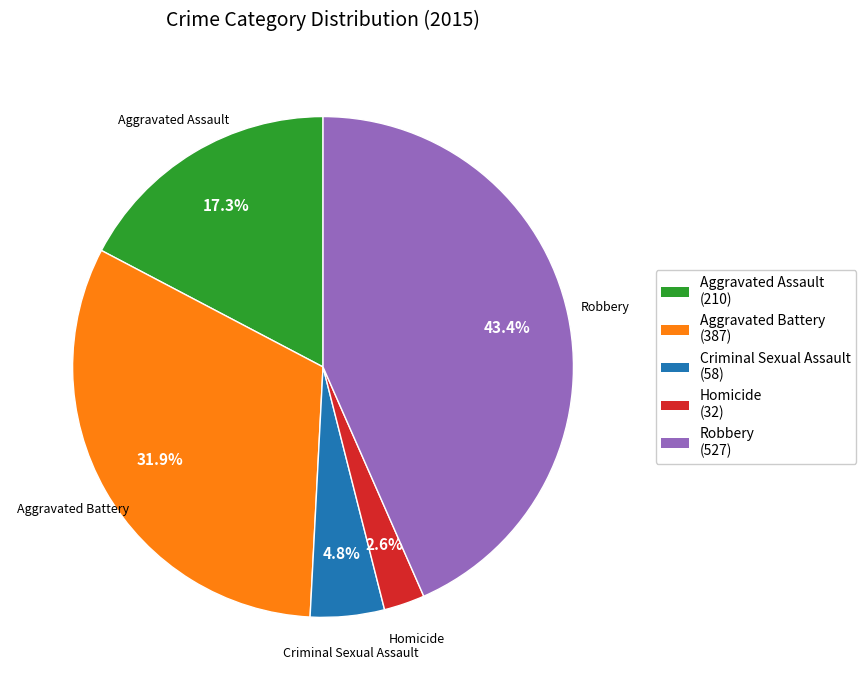

What percentage is NOT represented by Aggravated Assault?

82.7%